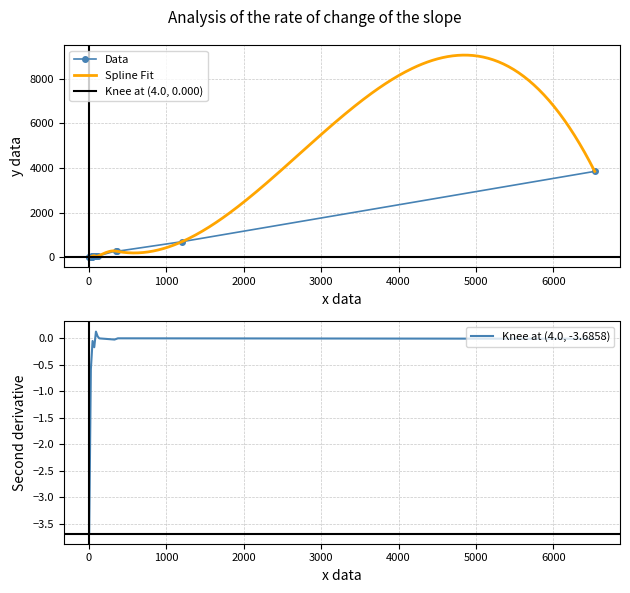

What is the minimum value for Knee at (4.0, -3.6858)?

-3.7